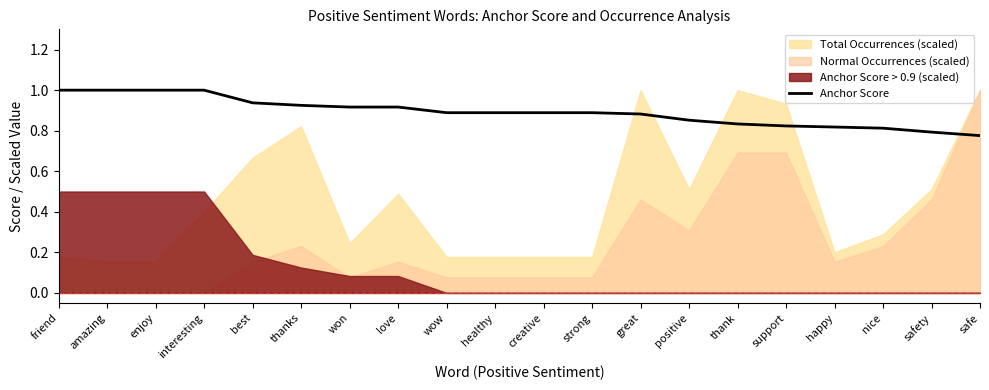

Which has a higher value, amazing or thanks?

amazing